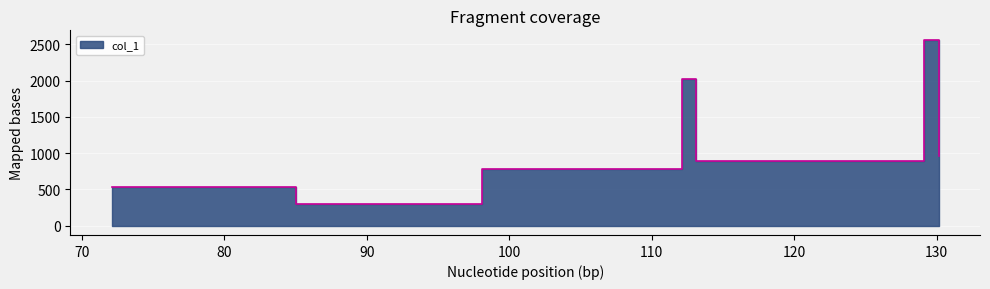

What is the greatest value displayed?

2565.2